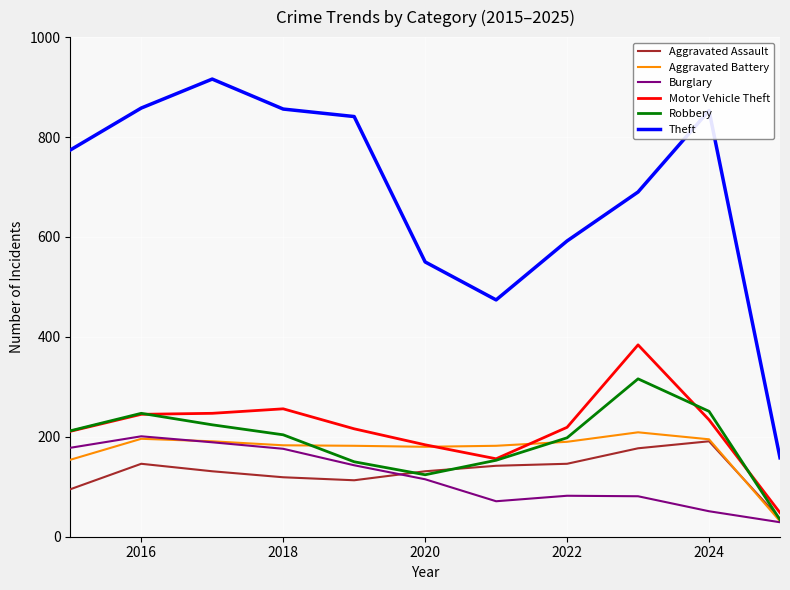

Which series has the largest total across all categories?

Theft